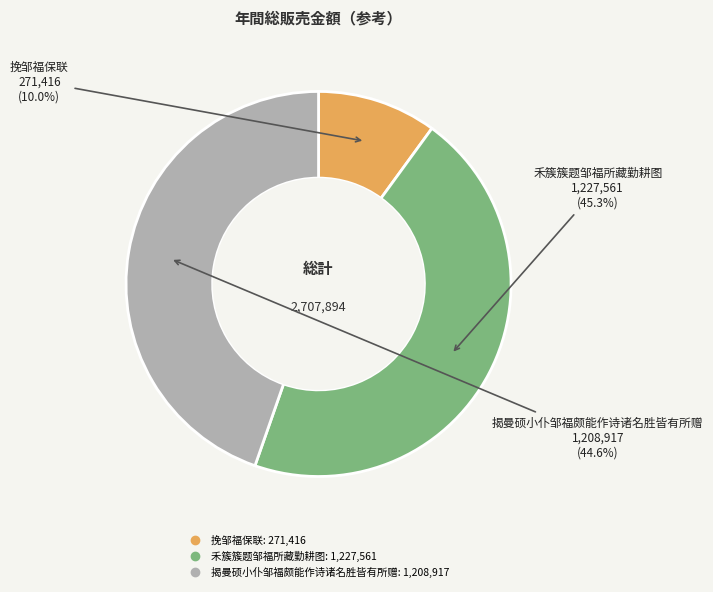

What is the ratio of the value at 挽邹福保联 to the value at 禾簇簇题邹福所藏勤耕图?

0.2